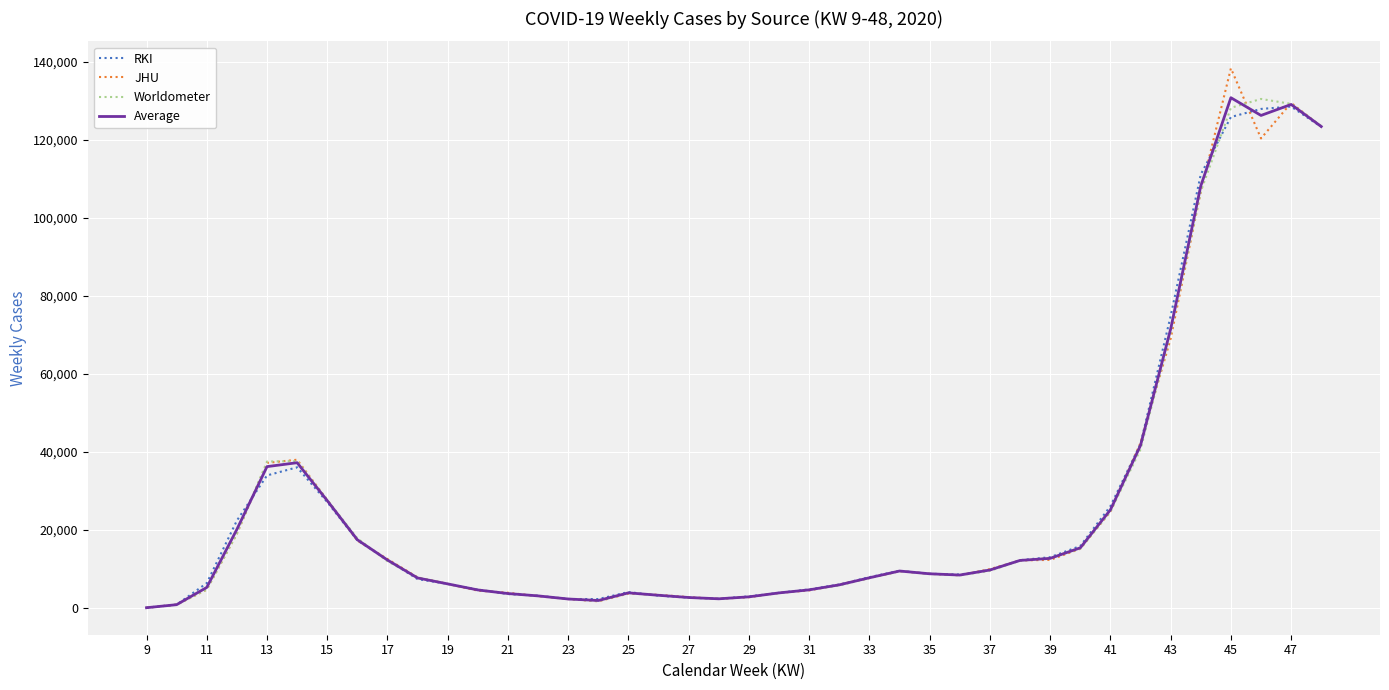

What is the greatest value displayed?

138278